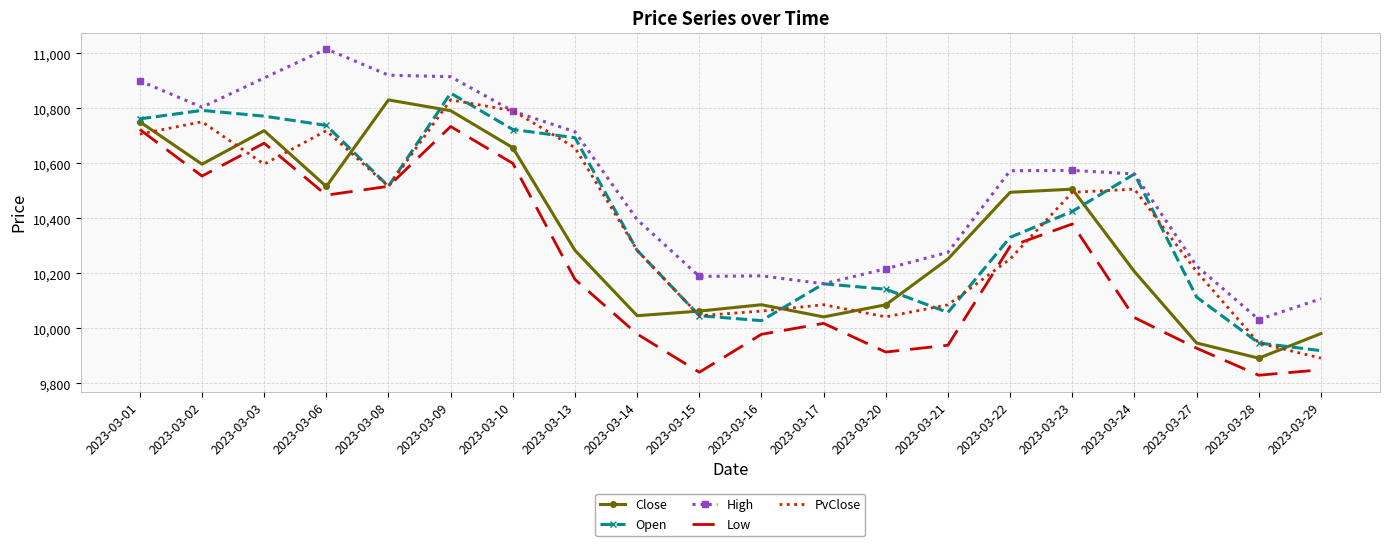

At which category is the sum across all series the highest?

2023-03-09